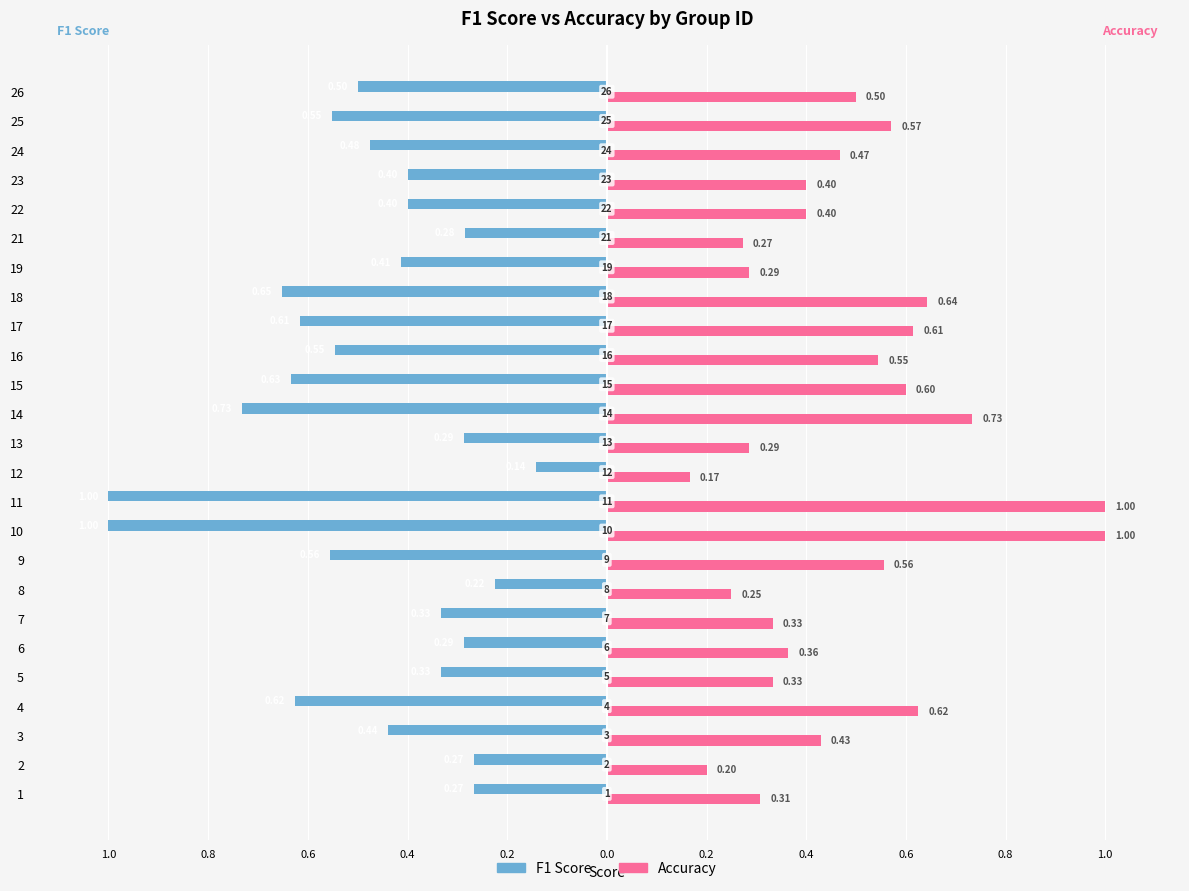

Reading right to left, what are all the values shown in this chart?

F1 Score: -0.5	-0.6	-0.5	-0.4	-0.4	-0.3	-0.4	-0.7	-0.6	-0.5	-0.6	-0.7	-0.3	-0.1	-1.0	-1.0	-0.6	-0.2	-0.3	-0.3	-0.3	-0.6	-0.4	-0.3	-0.3
Accuracy: 0.5	0.6	0.5	0.4	0.4	0.3	0.3	0.6	0.6	0.5	0.6	0.7	0.3	0.2	1.0	1.0	0.6	0.2	0.3	0.4	0.3	0.6	0.4	0.2	0.3